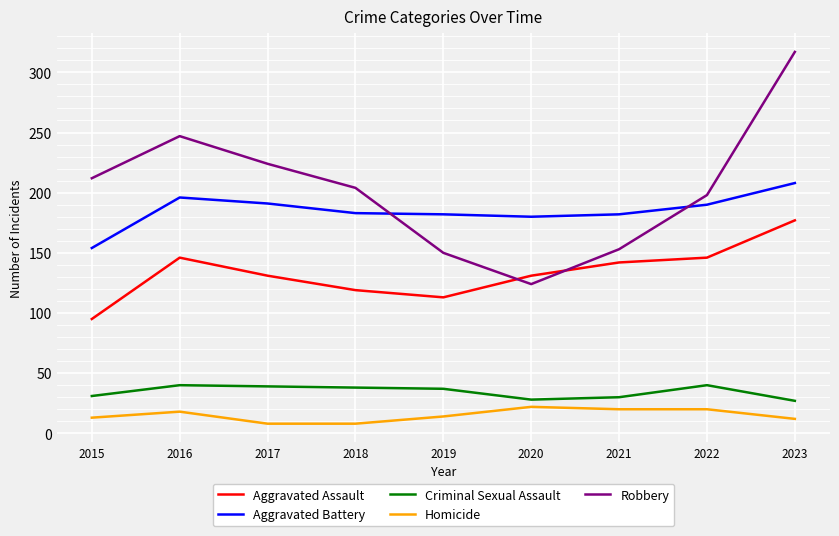

True or false: Criminal Sexual Assault and Aggravated Assault intersect in this chart.

False